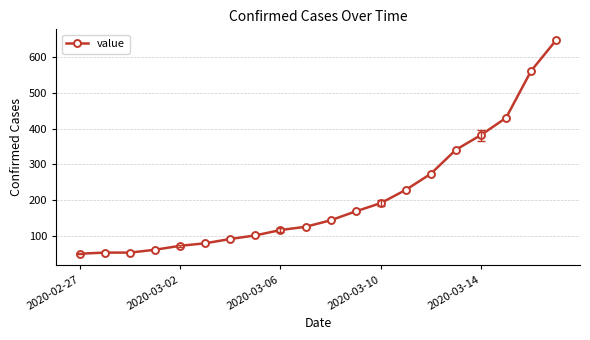

What is the greatest value displayed?

647